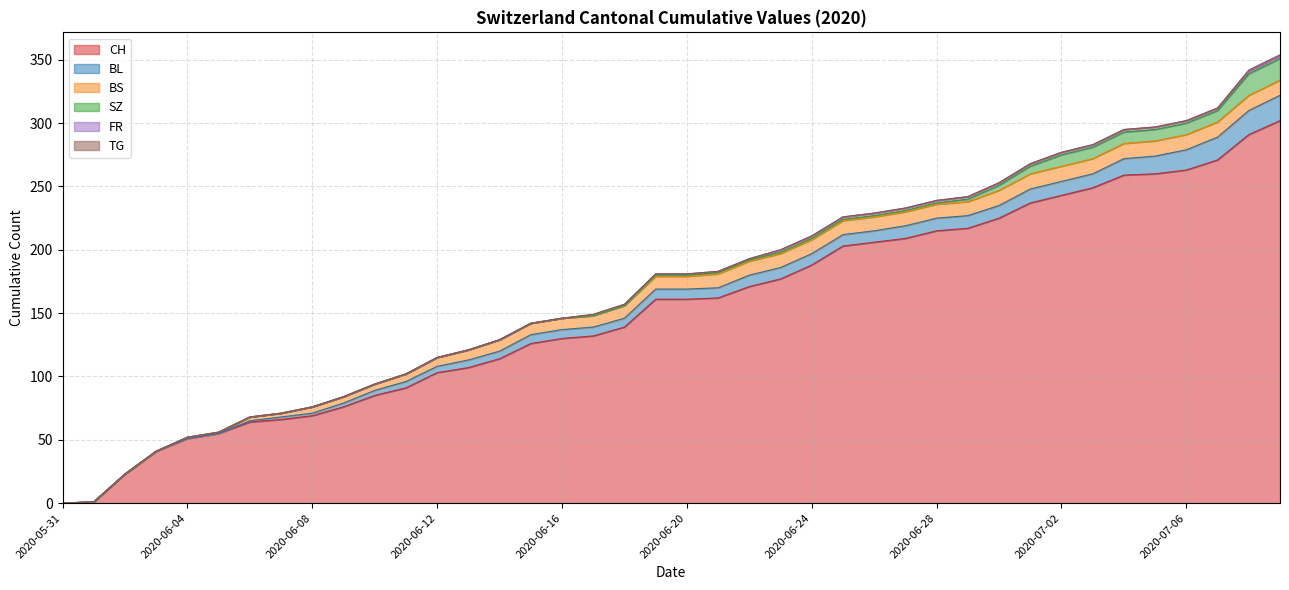

What are all the series names shown in the legend?

CH, BL, BS, SZ, FR, TG